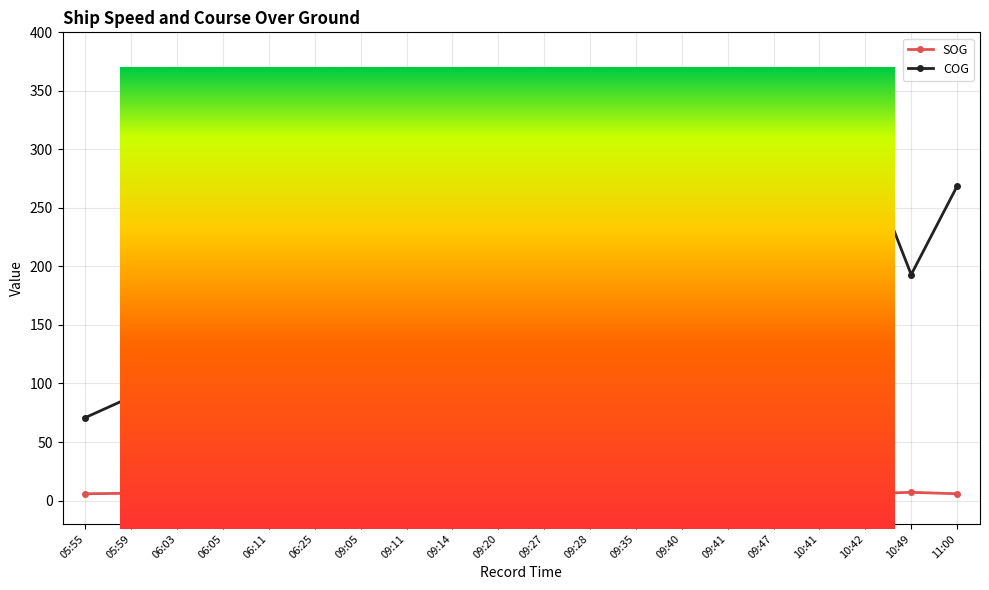

Where do COG and SOG first cross each other?

09:20 and 09:27